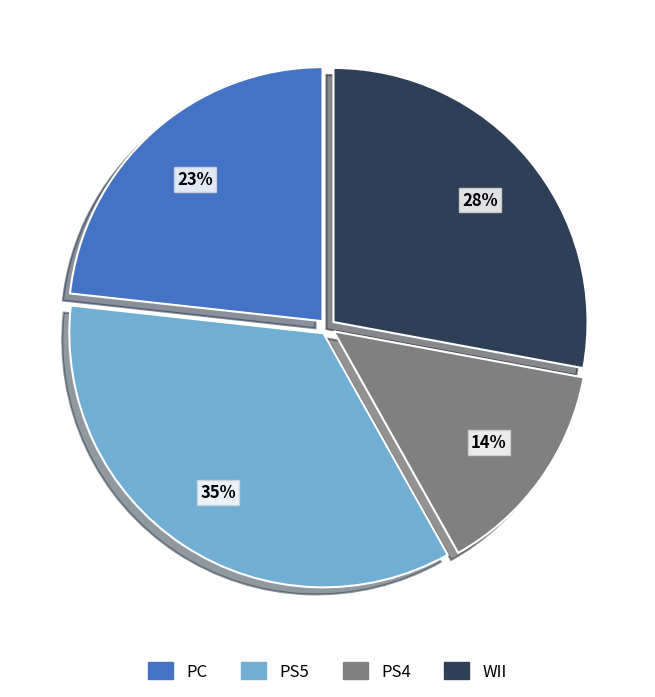

Which category has the biggest portion of the pie?

PS5